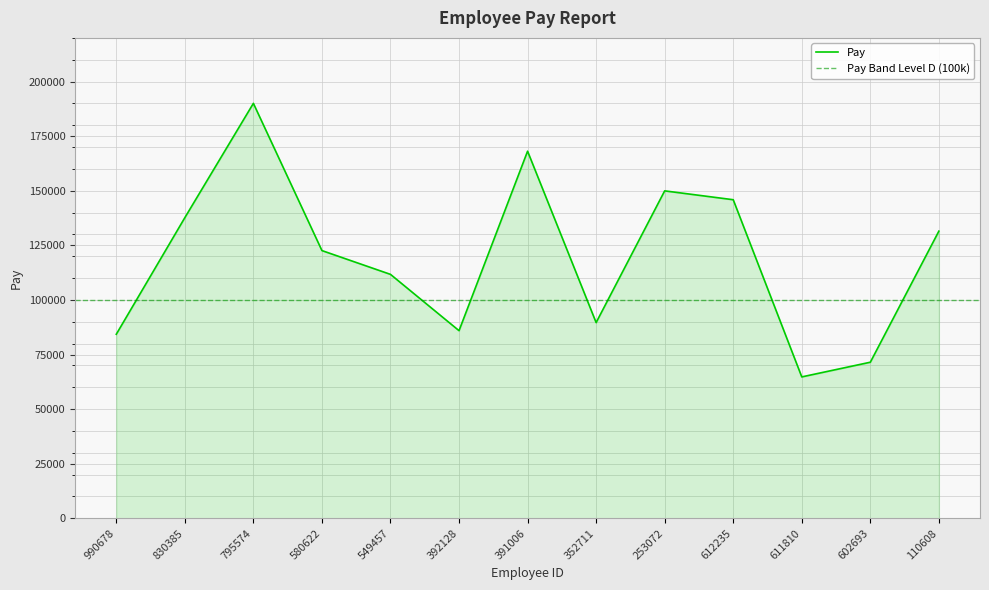

What is the average value?

119504